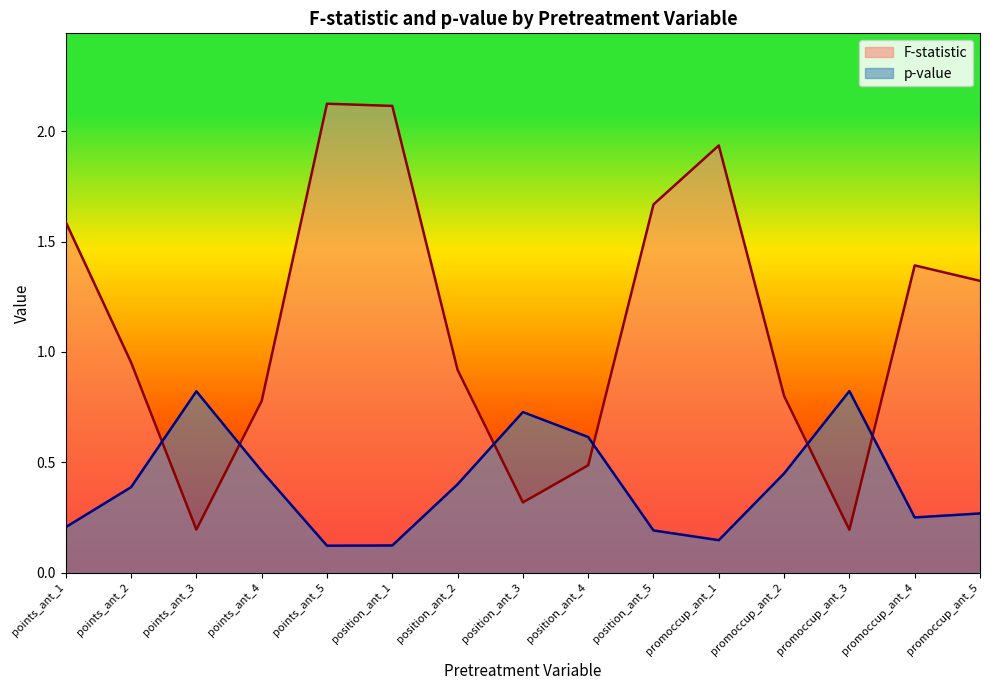

Reading left to right, what are all the values shown in this chart?

F-statistic: 1.6	1.0	0.2	0.8	2.1	2.1	0.9	0.3	0.5	1.7	1.9	0.8	0.2	1.4	1.3
p-value: 0.2	0.4	0.8	0.5	0.1	0.1	0.4	0.7	0.6	0.2	0.1	0.5	0.8	0.3	0.3